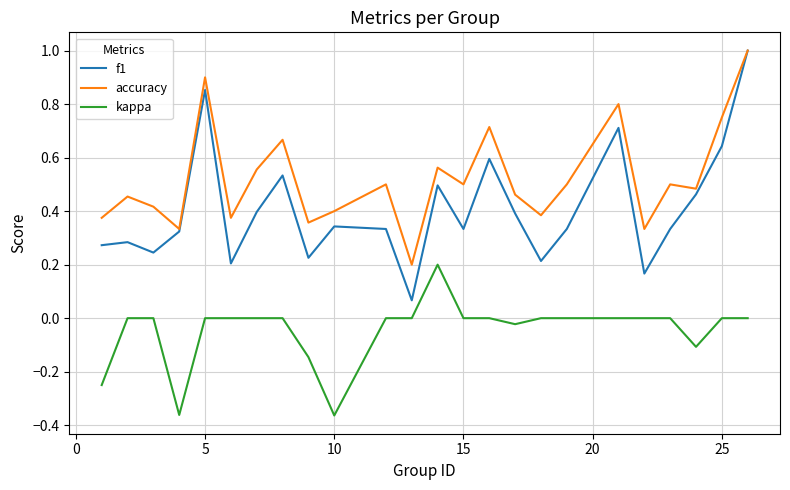

True or false: accuracy and kappa cross at least once.

False